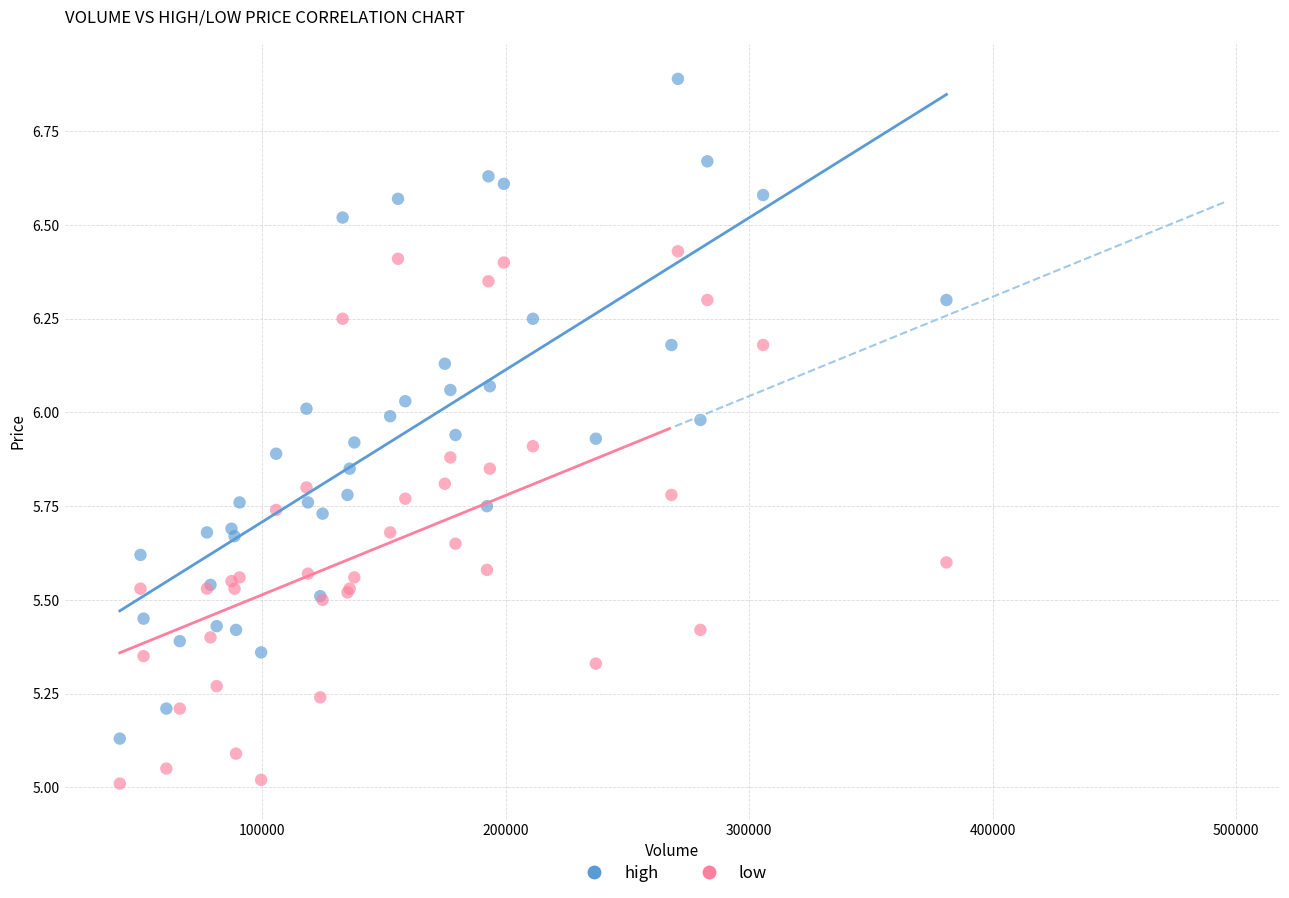

What are all the series names shown in the legend?

high, low